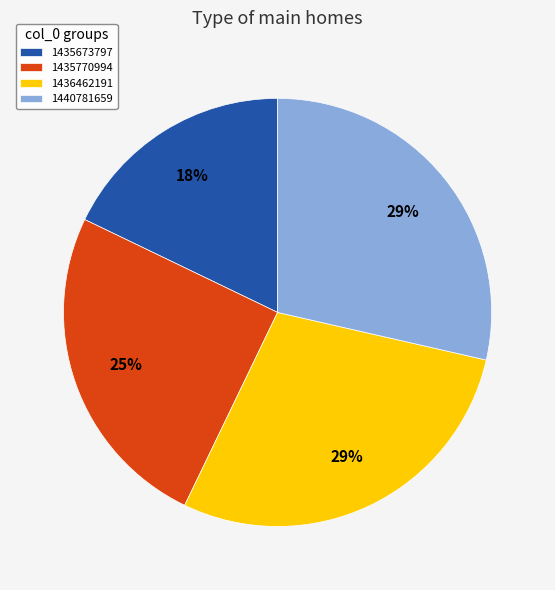

Which slice is the smallest?

1435673797